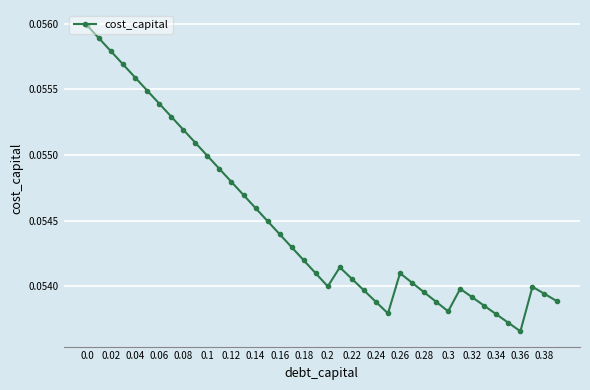

How many series are shown in this chart?

1